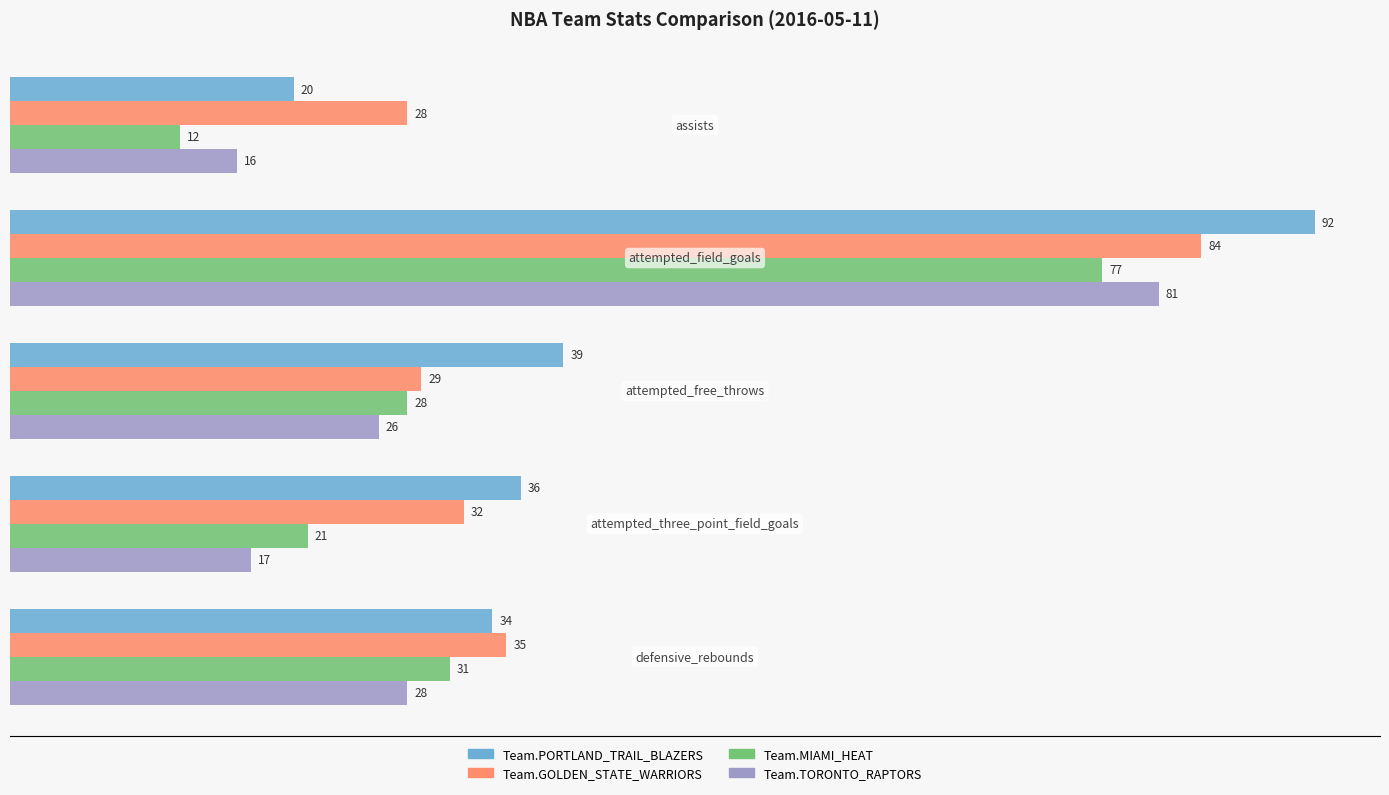

What is the sum of all Team.PORTLAND_TRAIL_BLAZERS values?

221